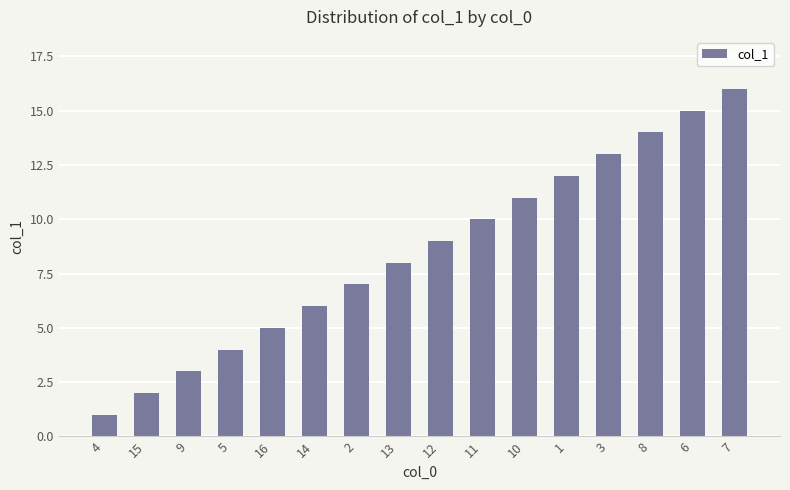

List the labels in order of value, smallest first.

4, 15, 9, 5, 16, 14, 2, 13, 12, 11, 10, 1, 3, 8, 6, 7